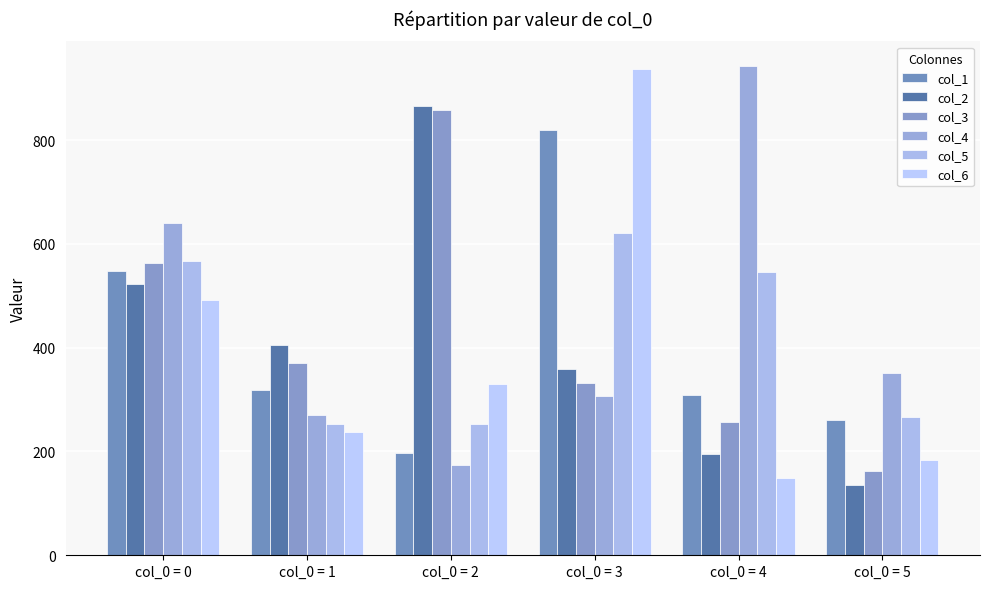

List the series in order of their peak value, lowest first.

col_5, col_1, col_3, col_2, col_6, col_4